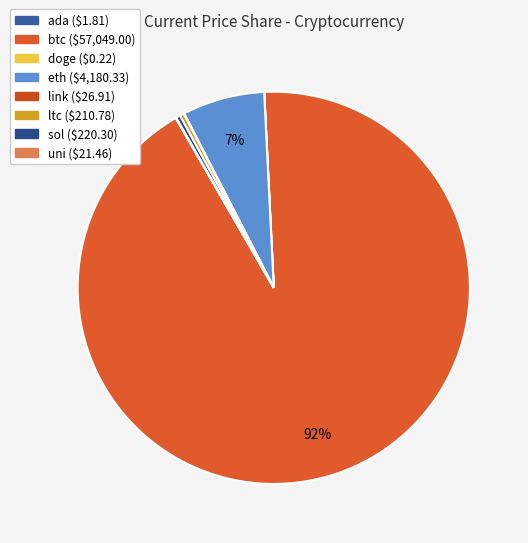

The btc slice represents 84% of the pie. True or false?

False